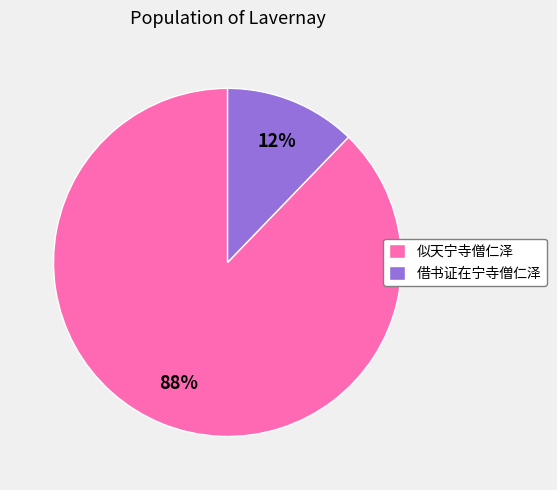

To the nearest percent, what is the difference between the 借书证在宁寺僧仁泽 and 似天宁寺僧仁泽 slice percentages?

76%